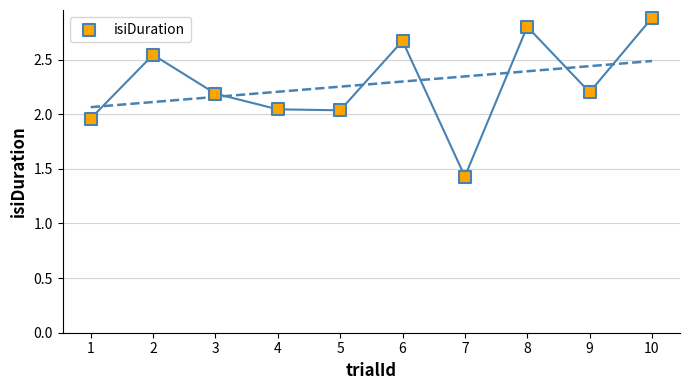

What is the range of Y values (max minus min)?

1.5